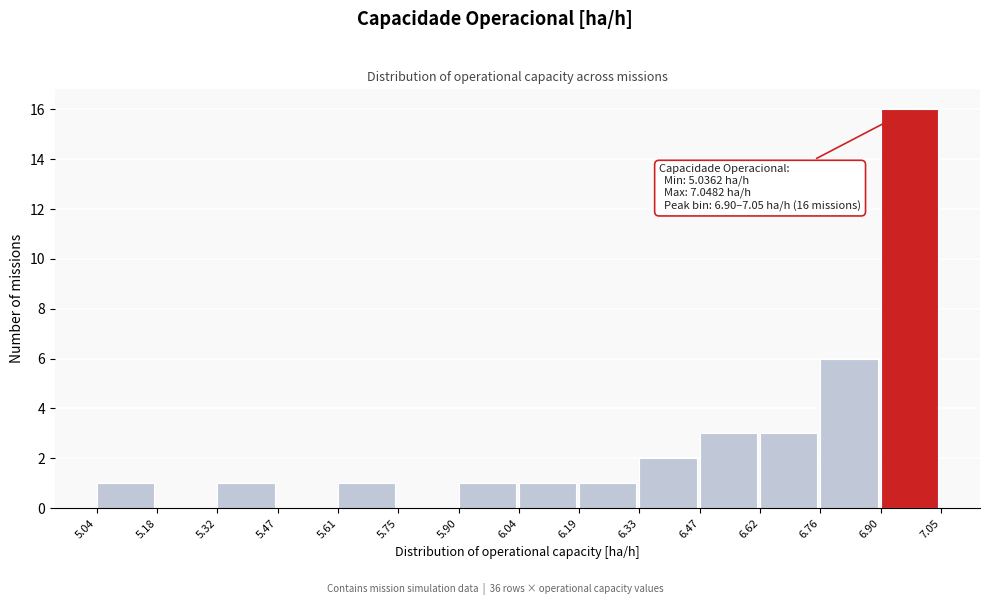

Over which range of the x-axis is the bar tallest?

6.90 to 7.05